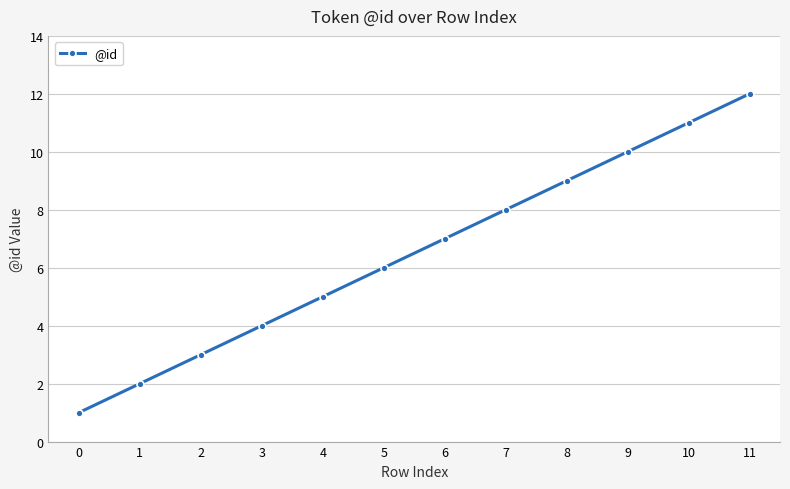

What is the greatest value displayed?

12